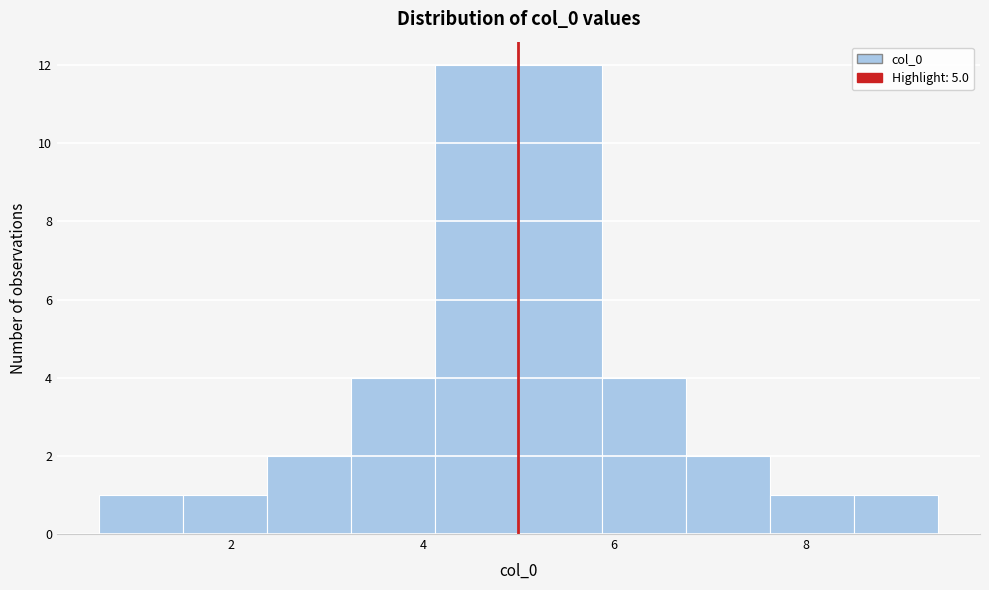

Reading left to right, list every bar in this chart as the range it spans on the x-axis followed by its height. Neither the bar edges nor the heights are printed on the chart, so give them approximately, as read against the axes.

0.6 to 1.4: 1
1.4 to 2.4: 1
2.4 to 3.2: 2
3.2 to 4.2: 4
4.2 to 5.0: 12
5.0 to 5.8: 12
5.8 to 6.8: 4
6.8 to 7.6: 2
7.6 to 8.6: 1
8.6 to 9.4: 1